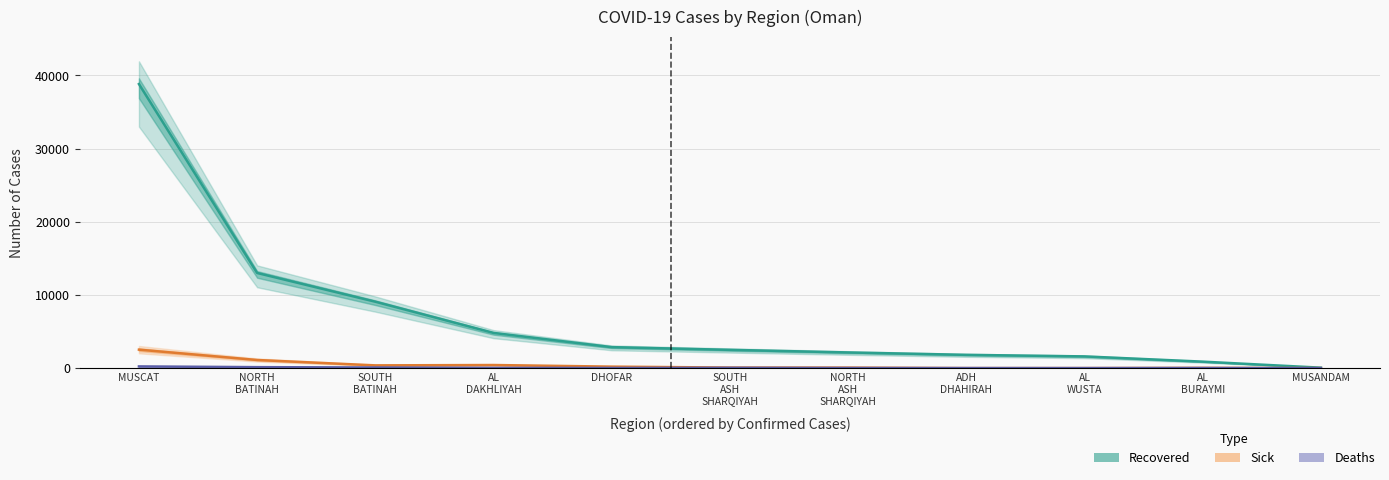

Rank the series by their maximum value, from highest to lowest.

Recovered, Sick, Deaths